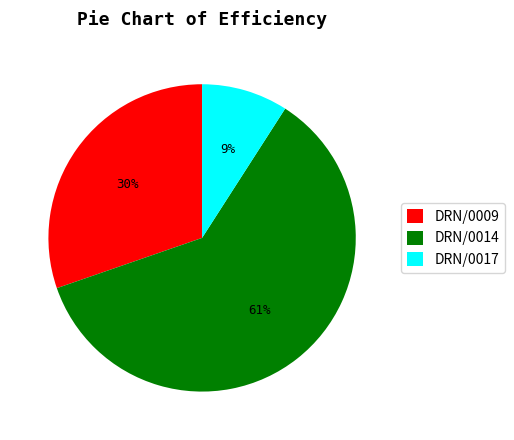

What is the ratio of the value at DRN/0017 to the value at DRN/0009?

0.3